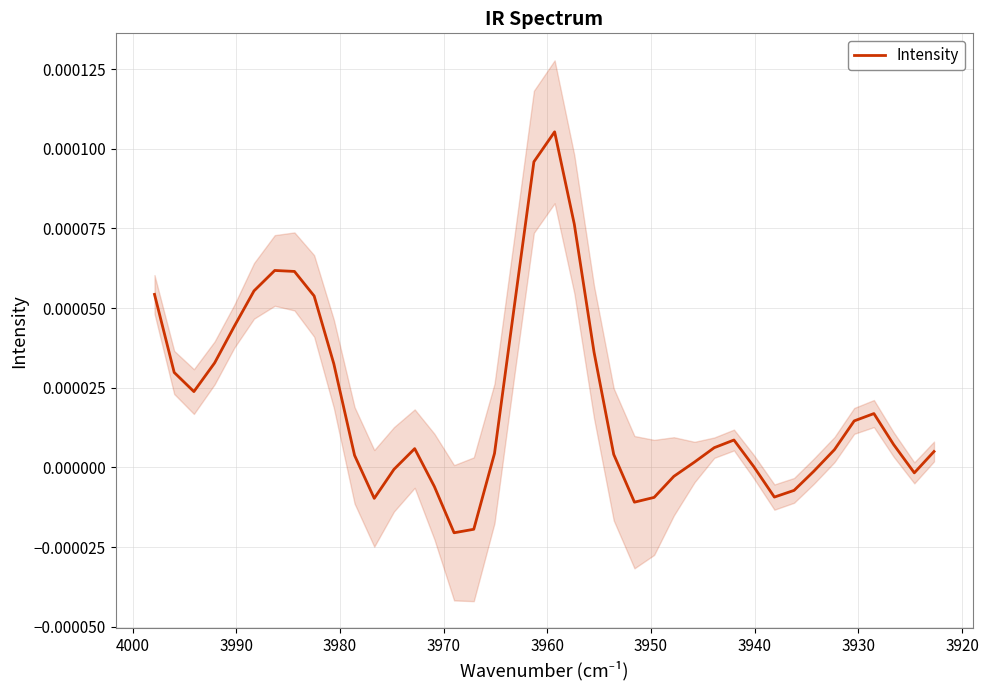

How many data points are above 0?

28